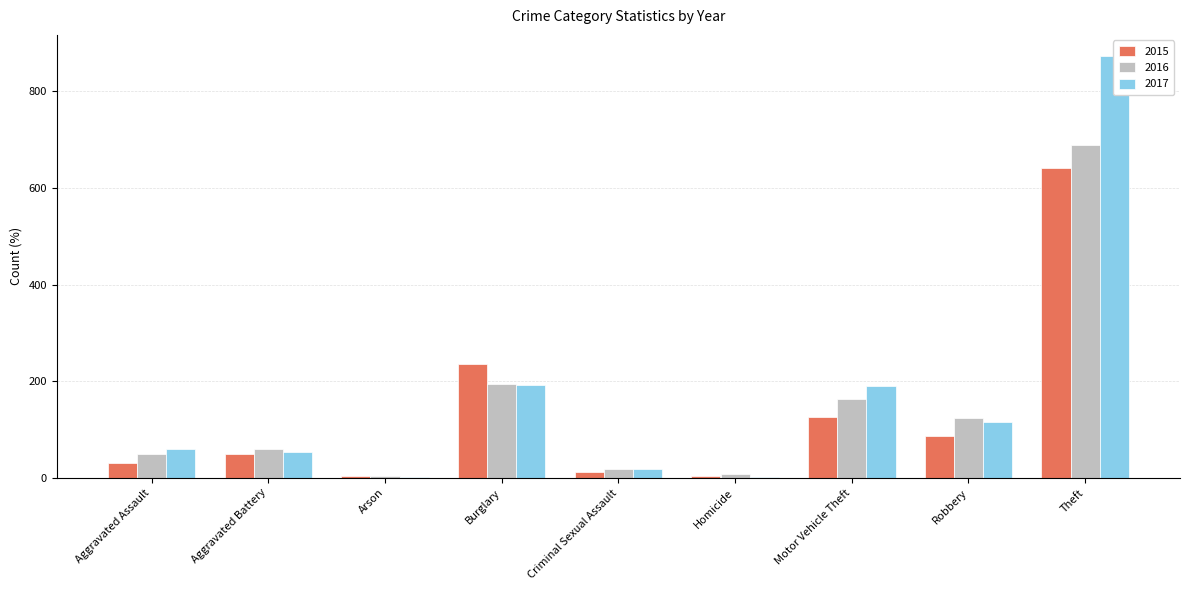

What is the sum of all 2016 values?

1309